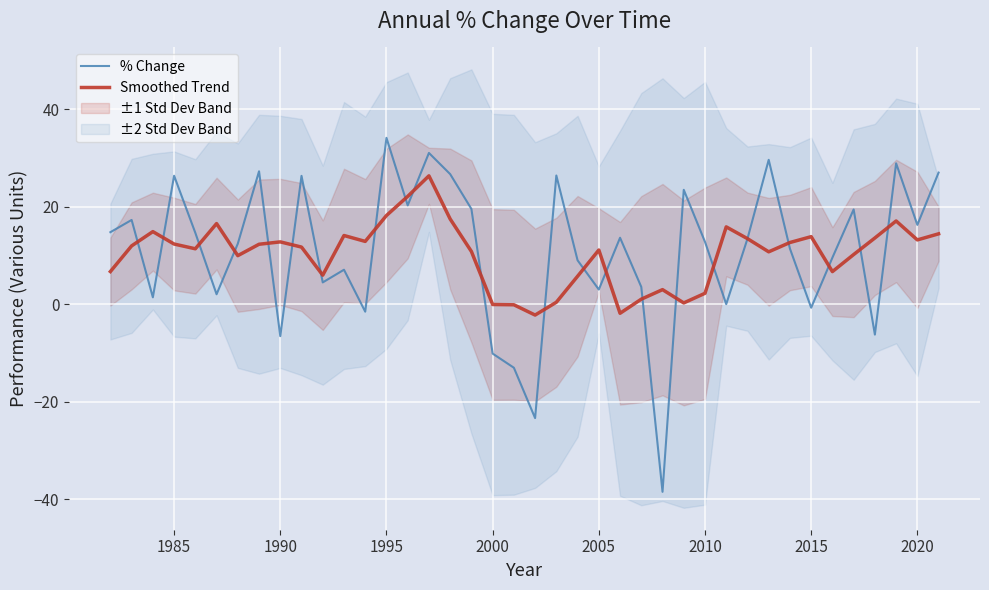

True or false: Smoothed Trend has a value of 27.9 at 1995.

False